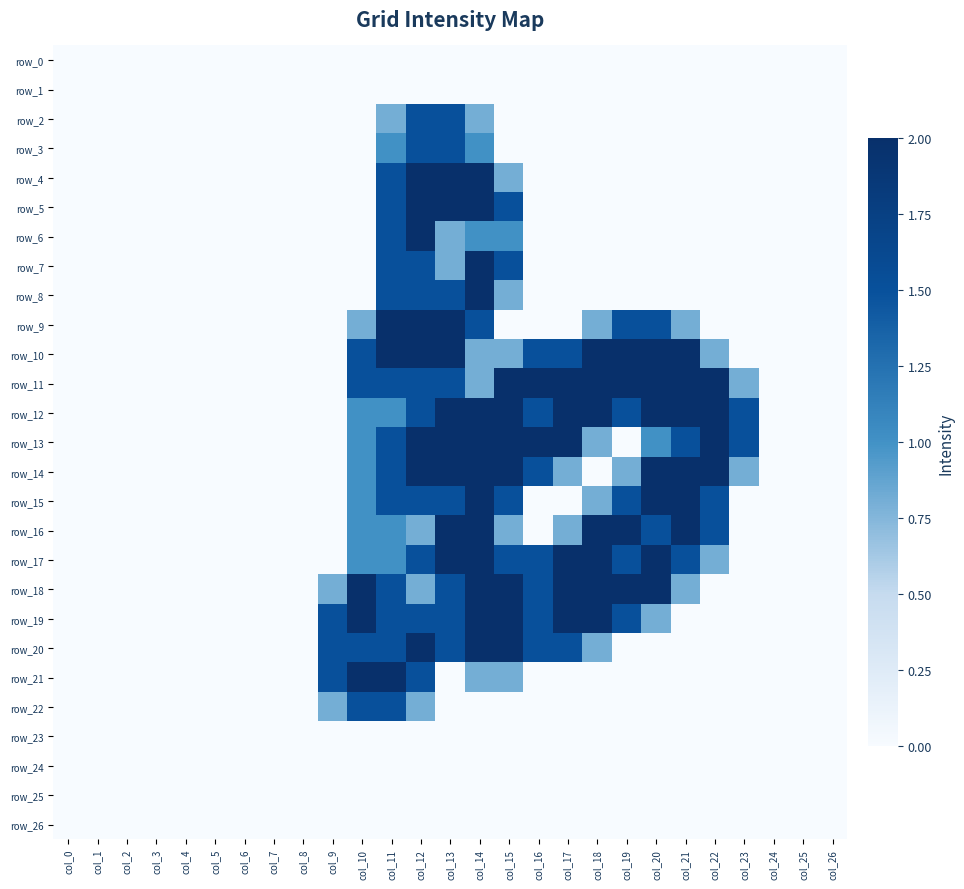

How many row_3 values are between 0 and 1?

25